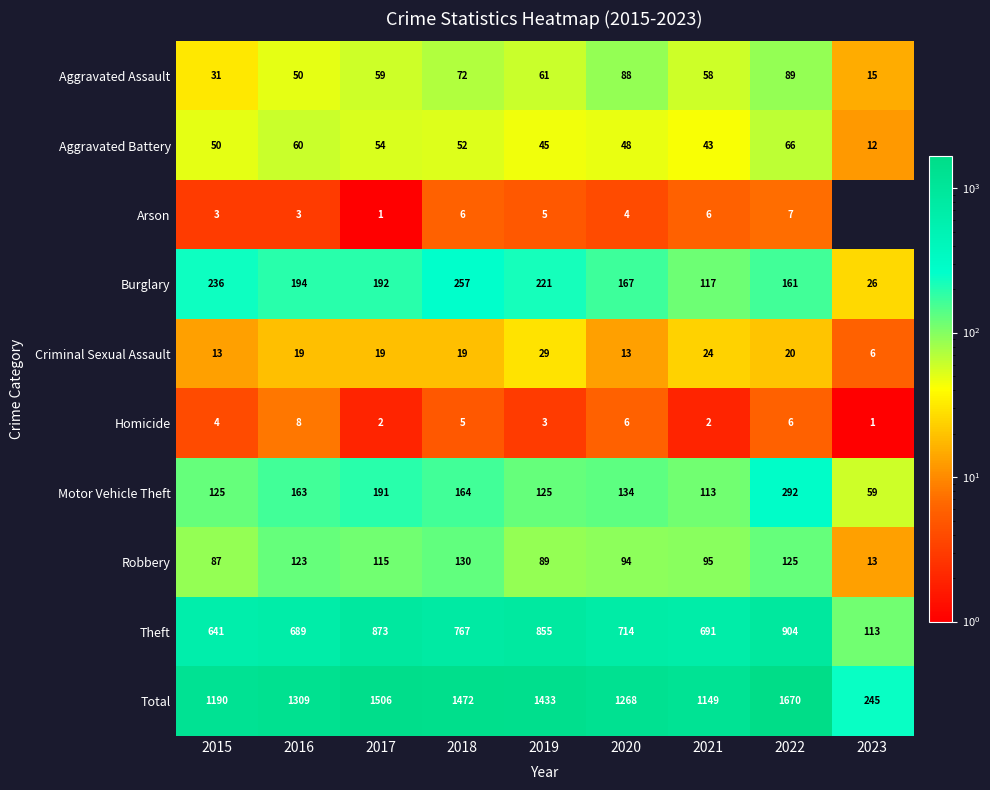

True or false: Aggravated Assault has a value of 27 at 2021.

False